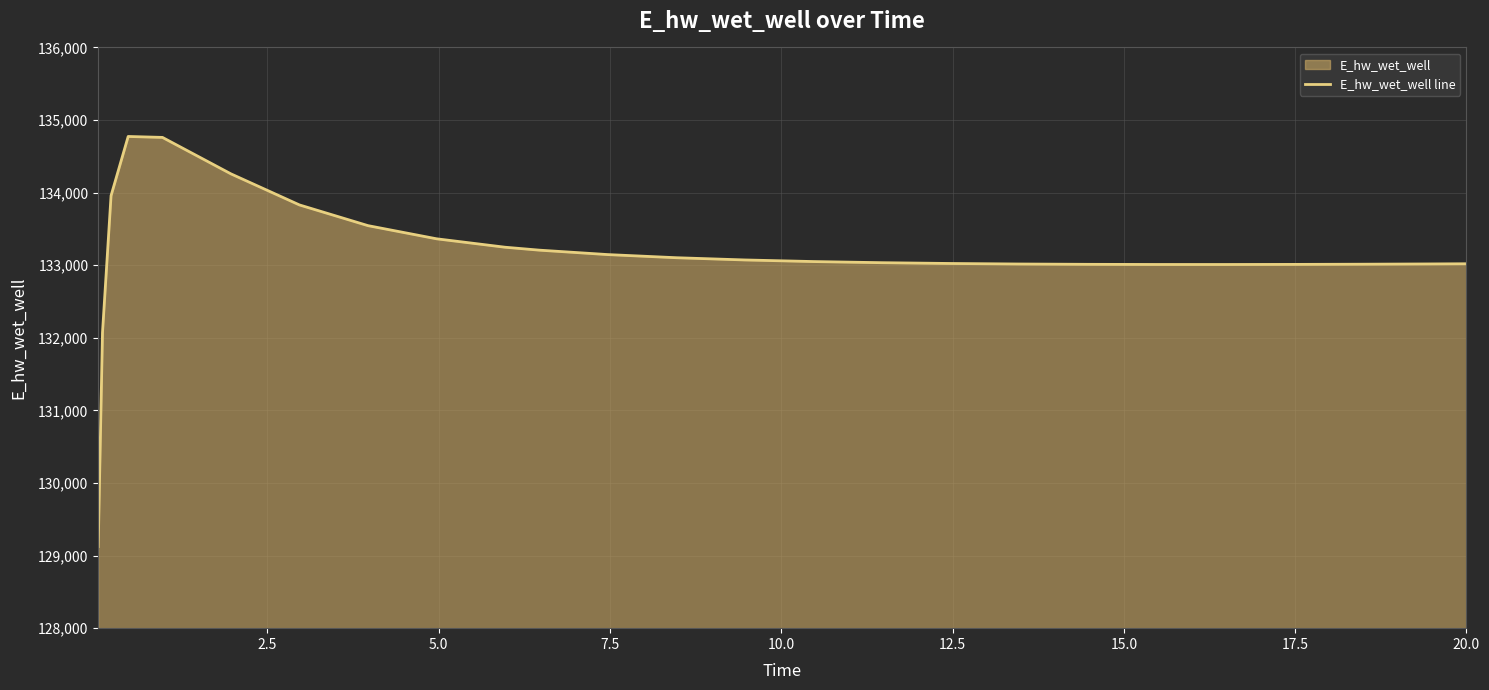

What is the maximum value shown in the chart?

134773.6